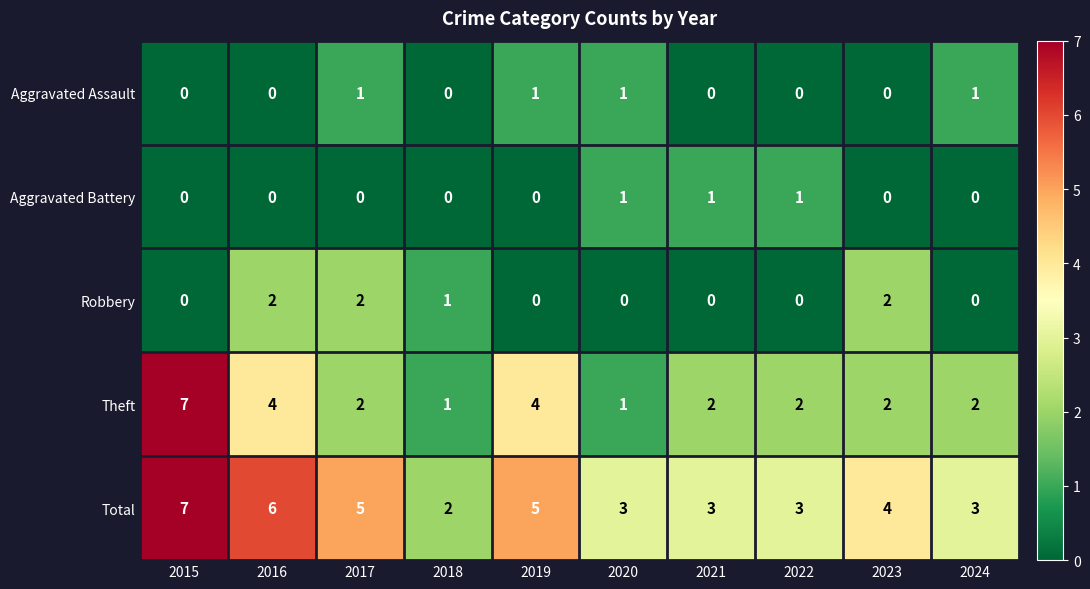

What is the total value across all series at 2020?

6